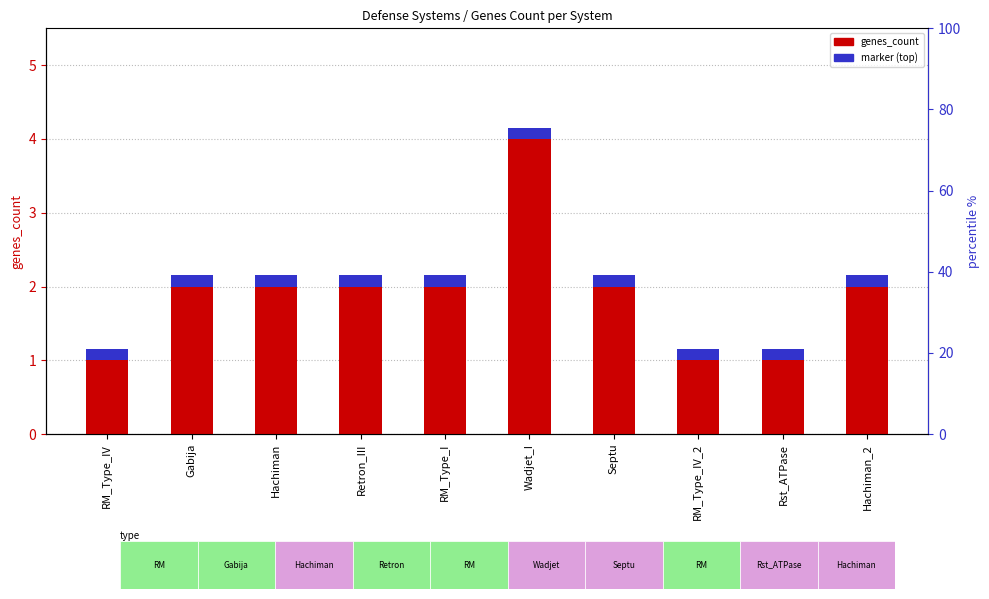

What is the difference between the maximum and minimum values in the genes_count series?

3.0